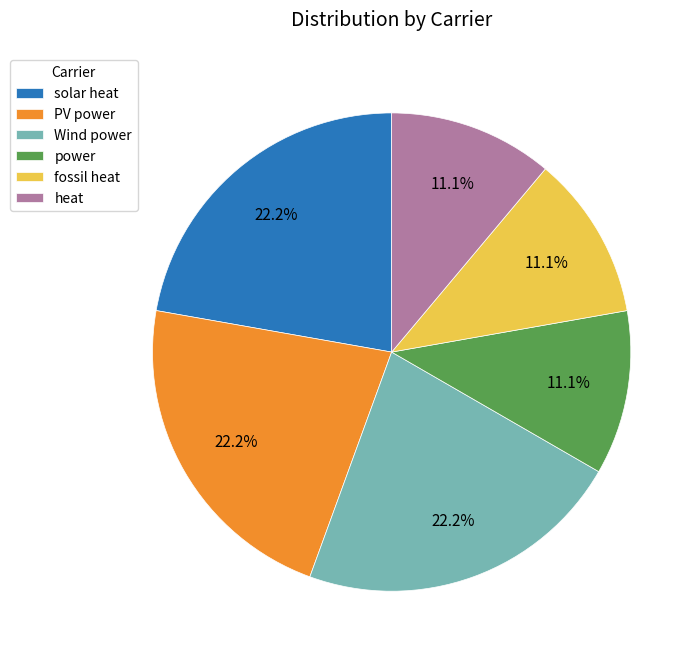

The PV power slice represents 30% of the pie. True or false?

False